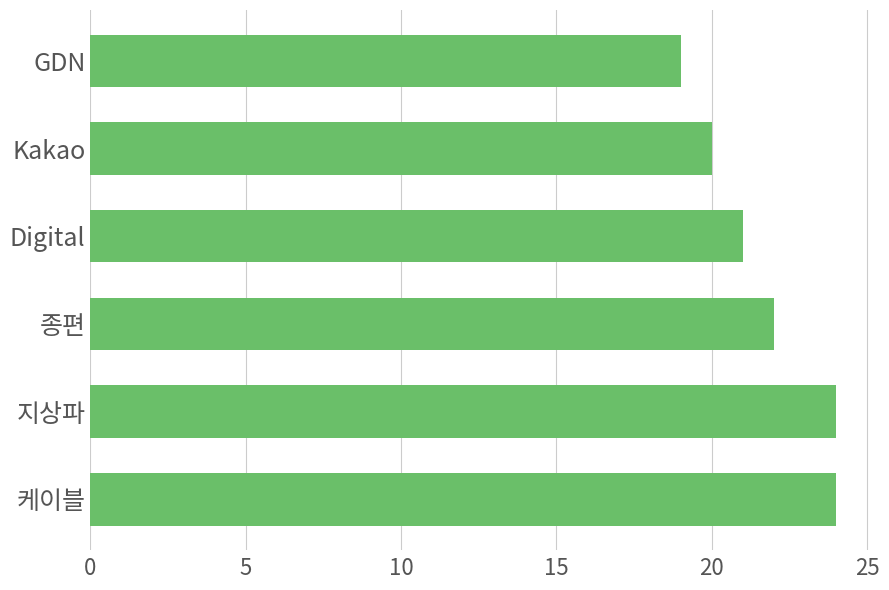

The chart shows a value of 27 at Kakao. True or false?

False